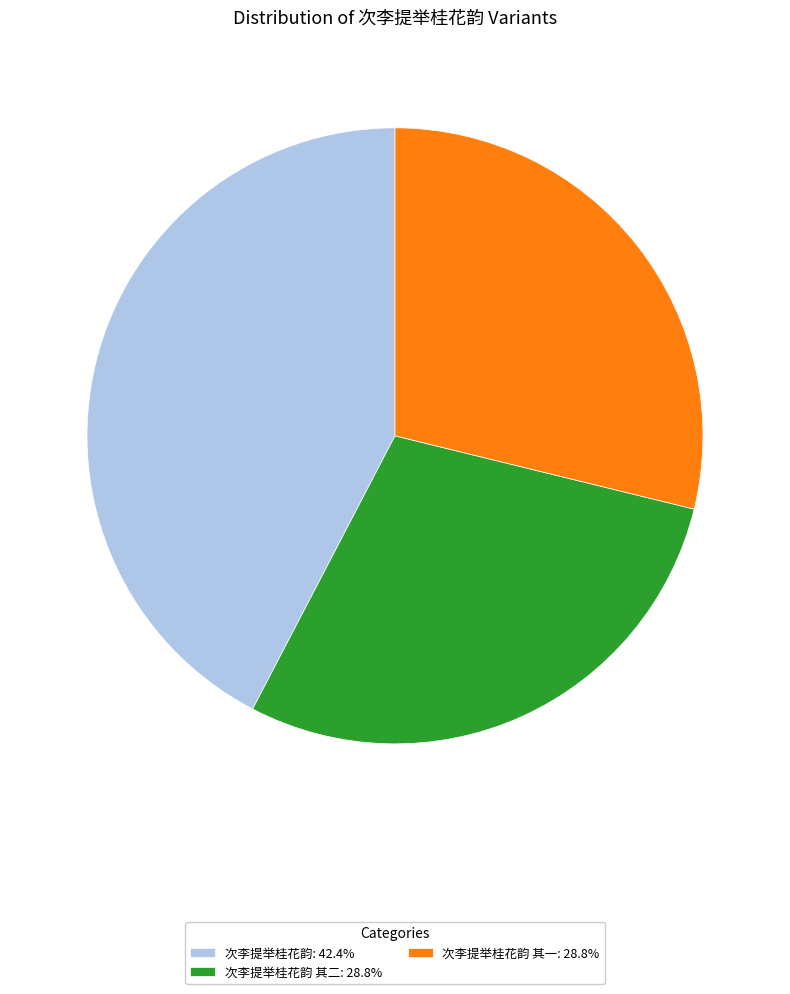

What is the ratio of the value at 次李提举桂花韵: 42.4% to the value at 次李提举桂花韵 其二: 28.8%?

1.5